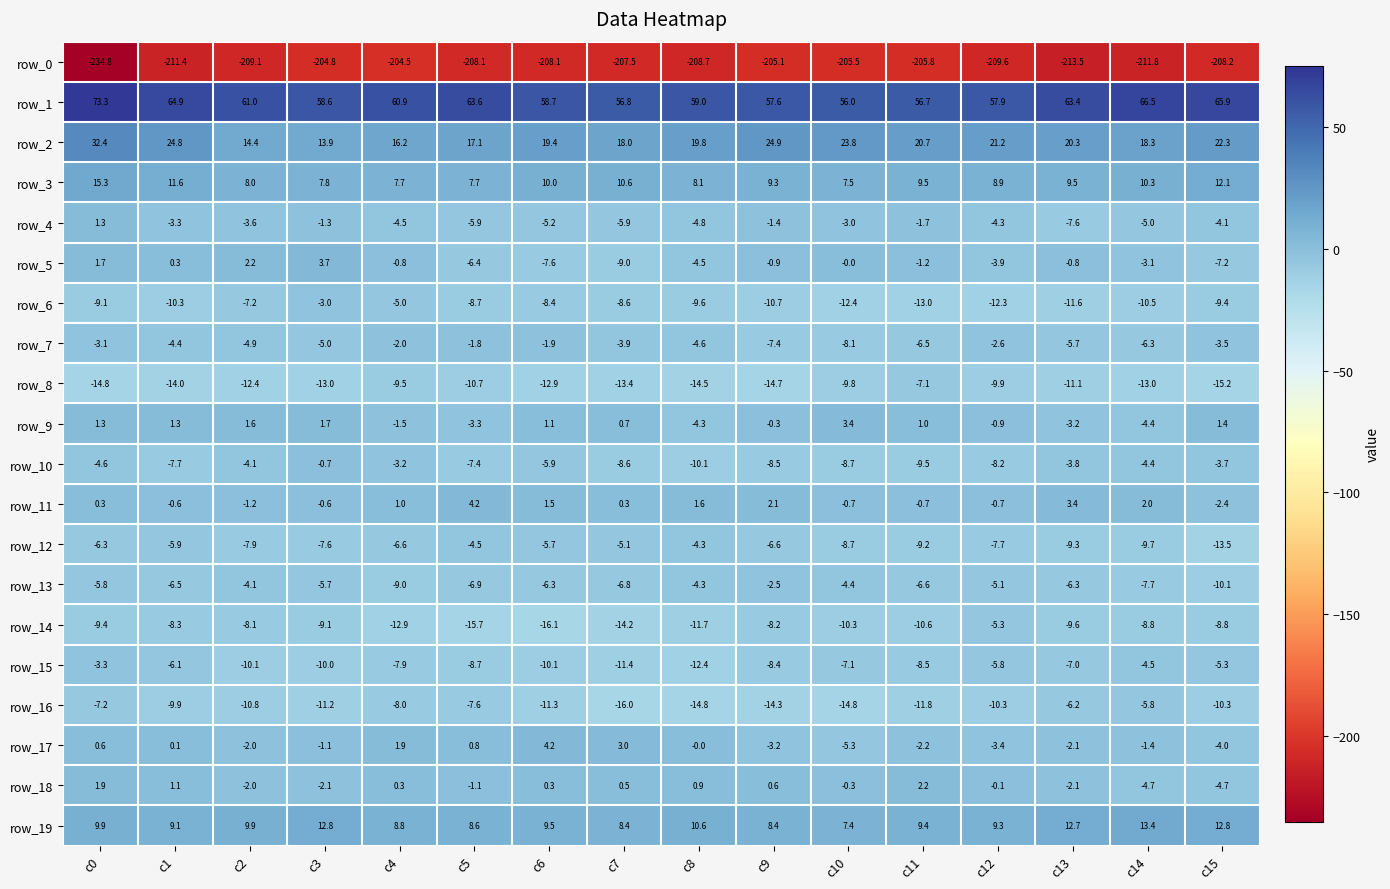

Is it true that row_2 equals 32.4 at c0?

True